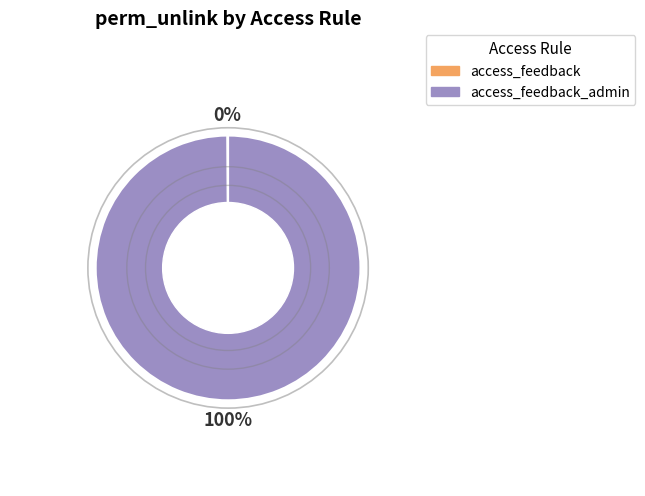

To the nearest percent, what is the average slice percentage?

50%